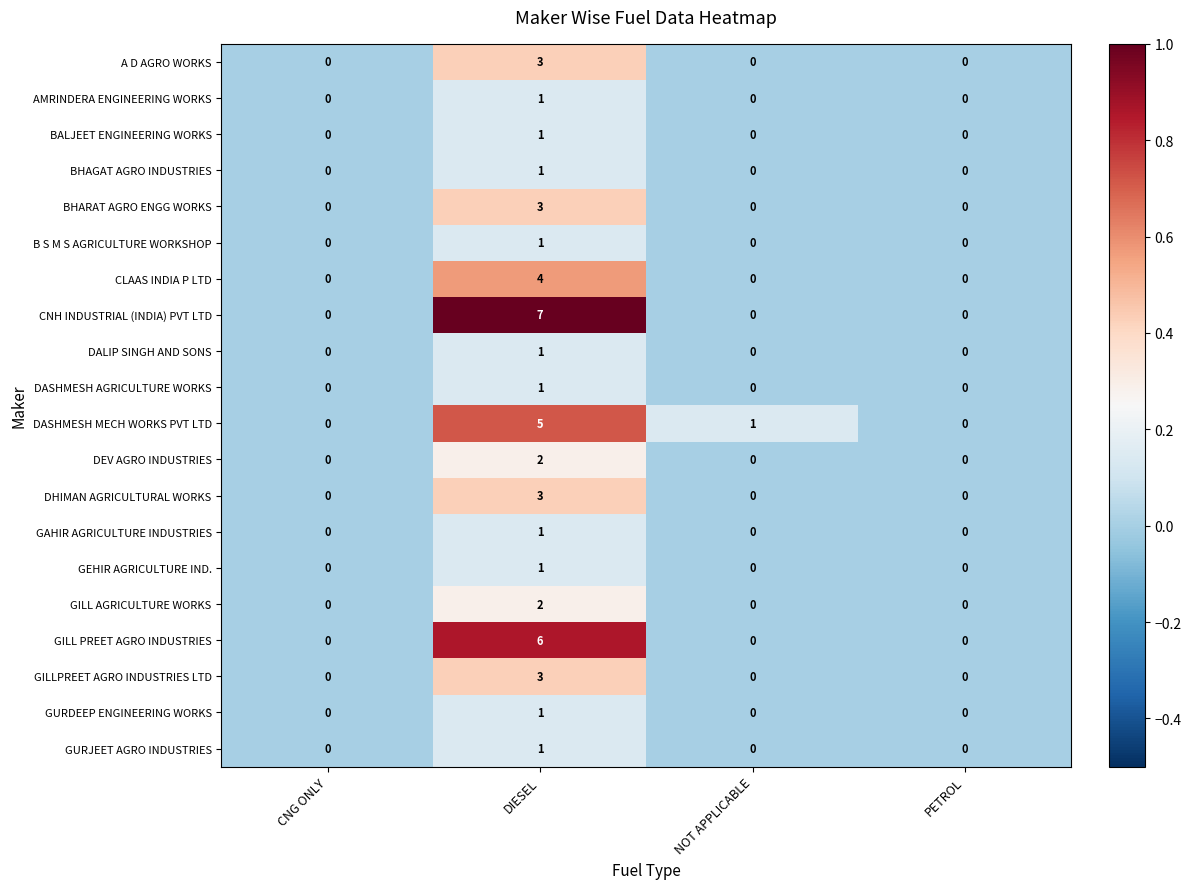

Count the AMRINDERA ENGINEERING WORKS values in the range 0 to 1.

4